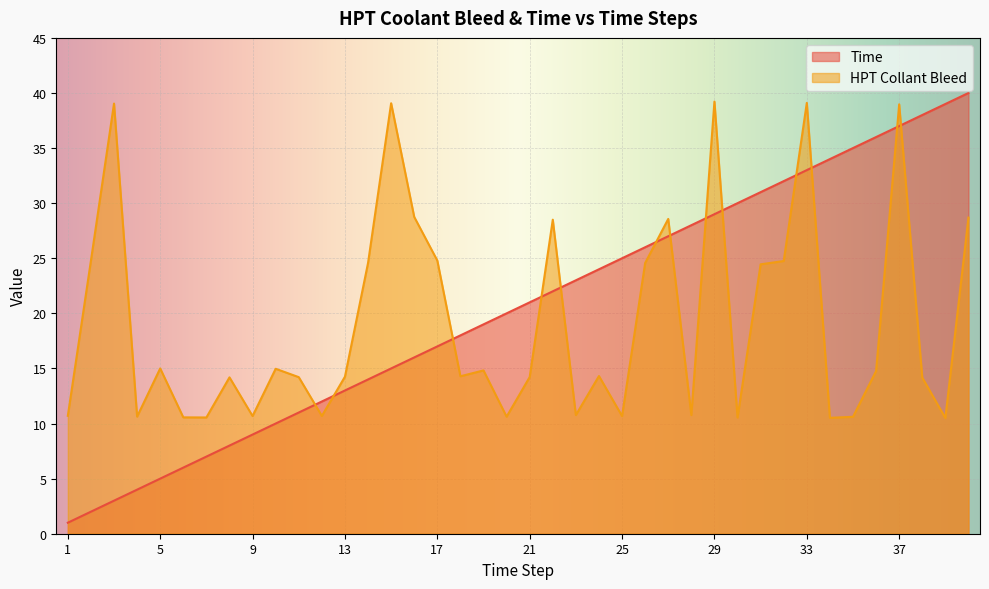

How many data points in HPT Collant Bleed are above 14?

26